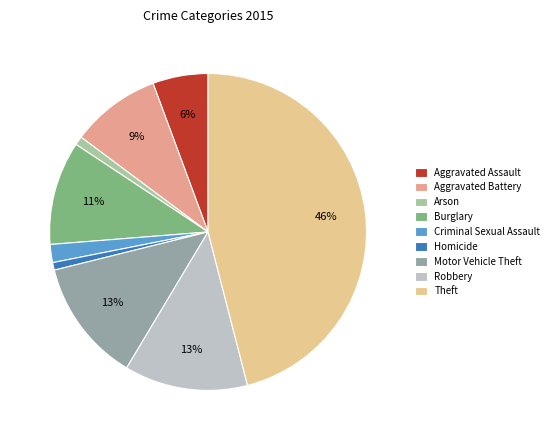

Approximately how many times larger is the value at Robbery compared to Motor Vehicle Theft?

1.0